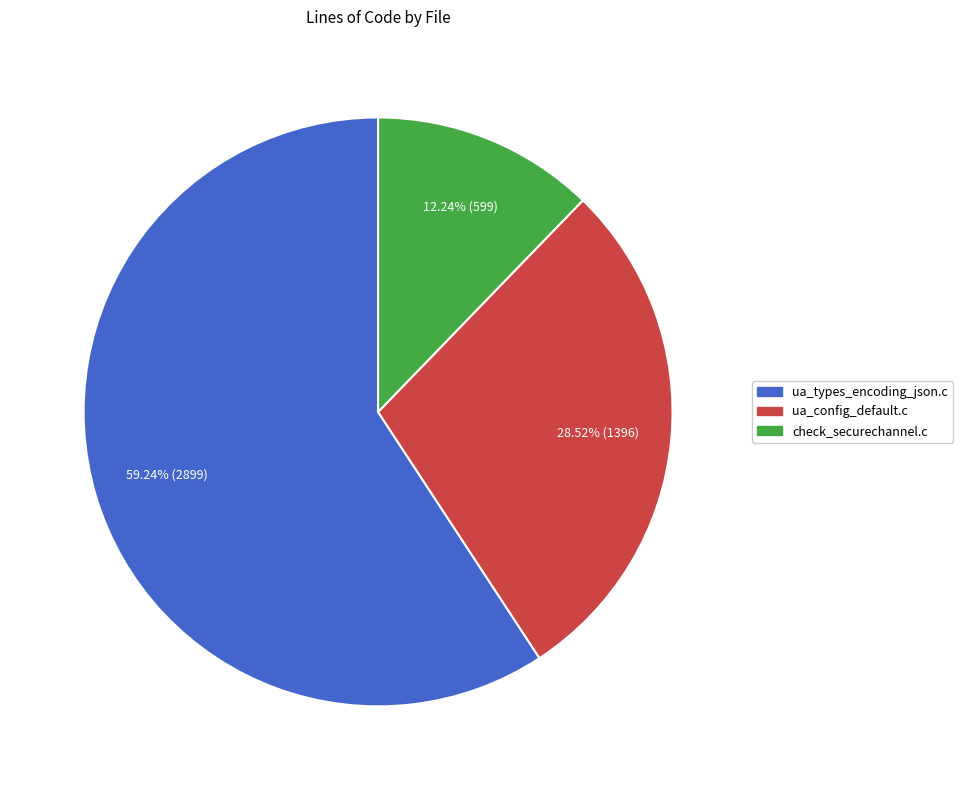

To the nearest percent, what portion does ua_types_encoding_json.c represent?

59%